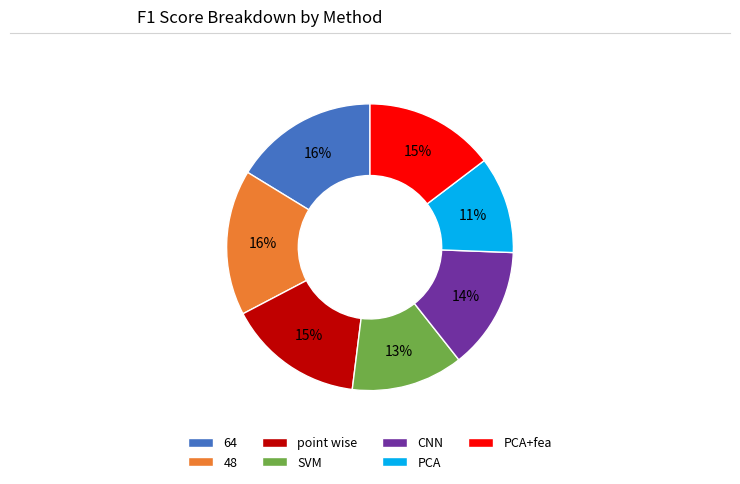

Do PCA and 64 together represent more than half of the pie?

No